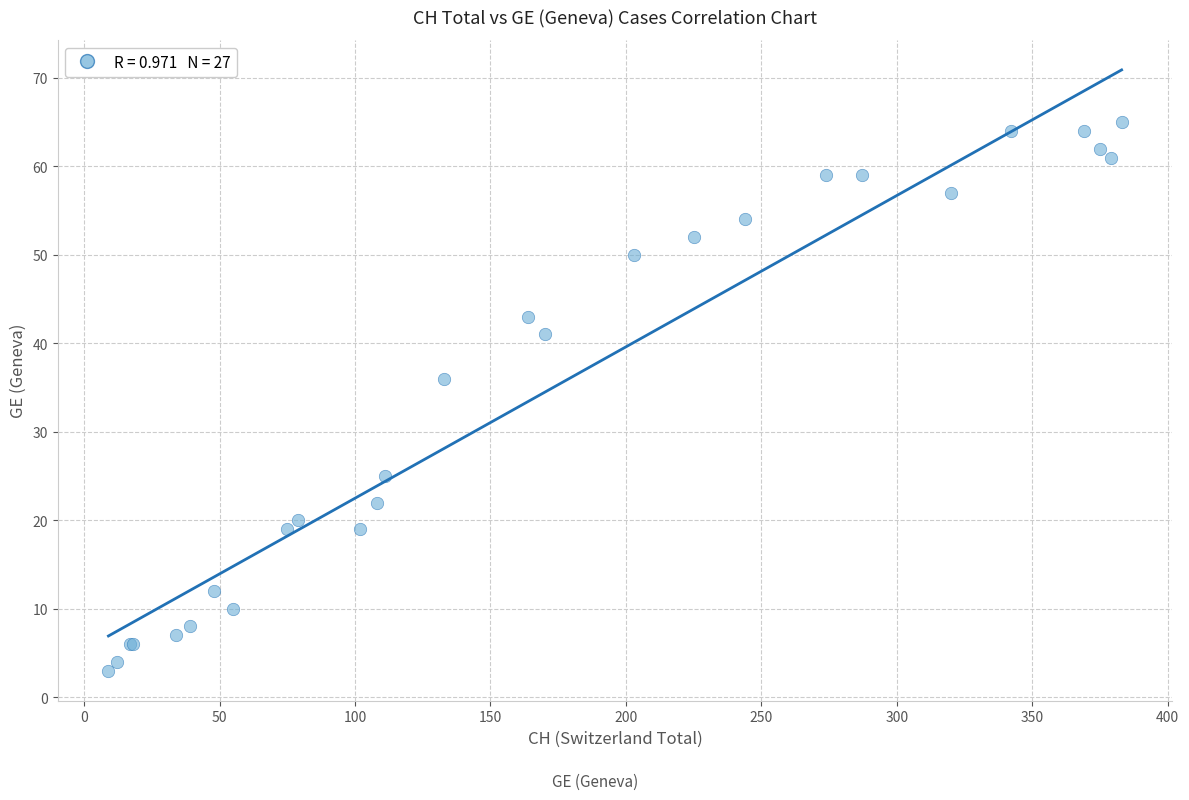

What Y value in the scatter plot is closest to 34?

36